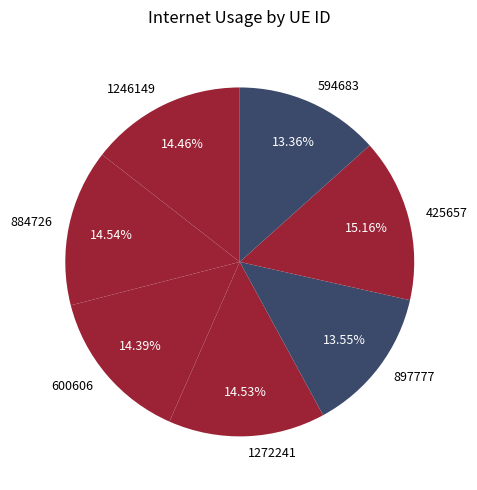

How many segments does this pie chart have?

7